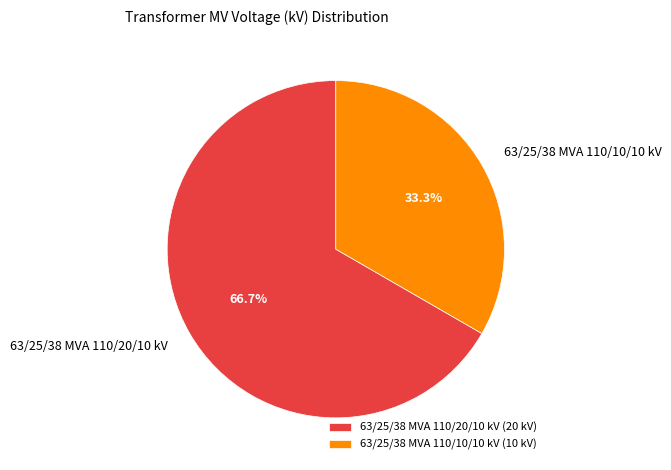

What percentage is the 63/25/38 MVA 110/20/10 kV slice, to the nearest percent?

67%